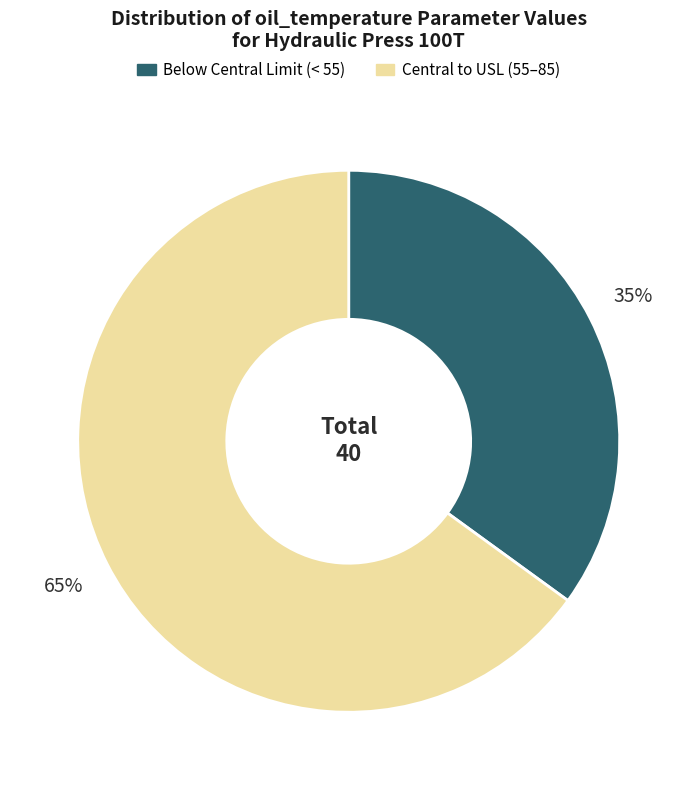

Approximately how many times larger is the value at Below Central Limit (< 55) compared to Central to USL (55–85)?

0.5